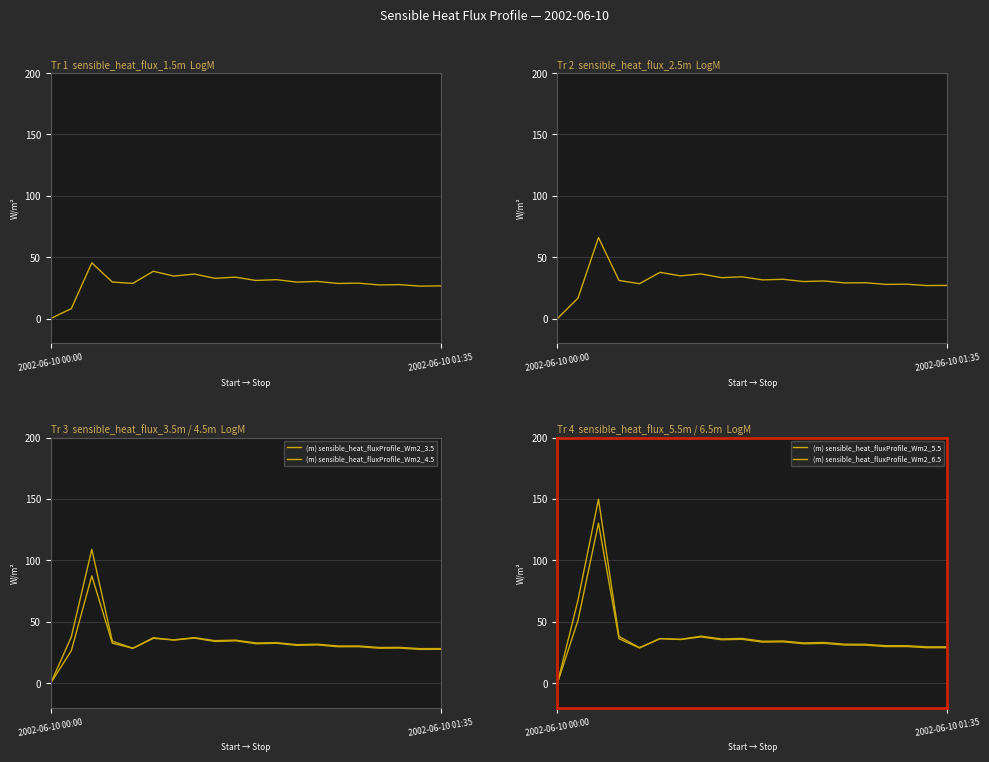

What is the sum of all (m) sensible_heat_fluxProfile_Wm2_4.5 values?

689.9